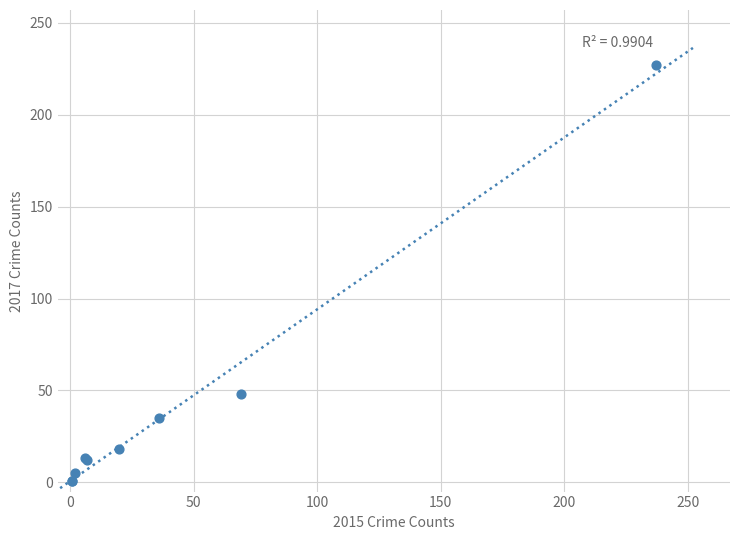

What Y value in the scatter plot is closest to 114?

48